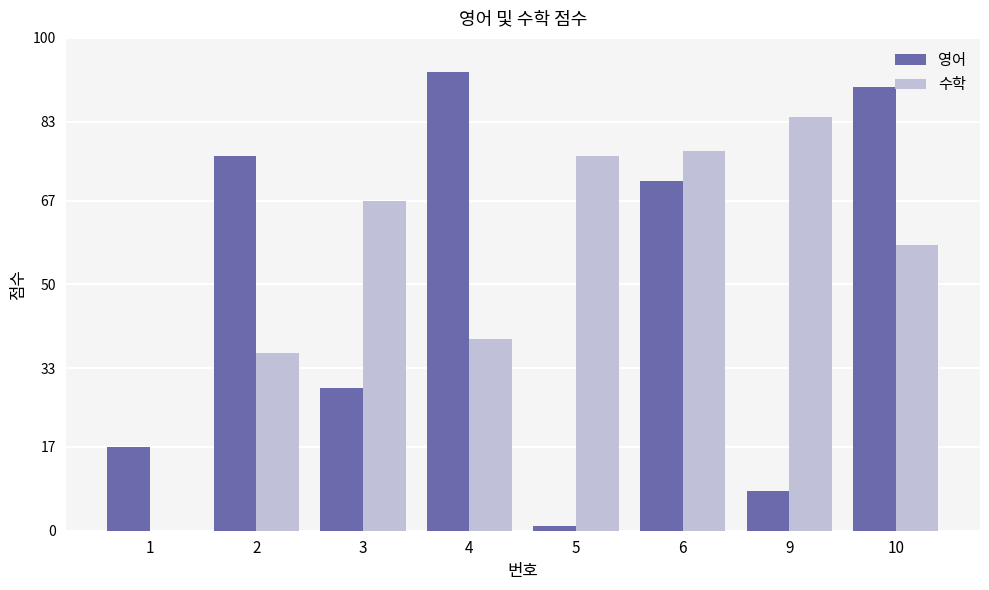

Are the bars grouped side by side (vs. stacked)?

Yes